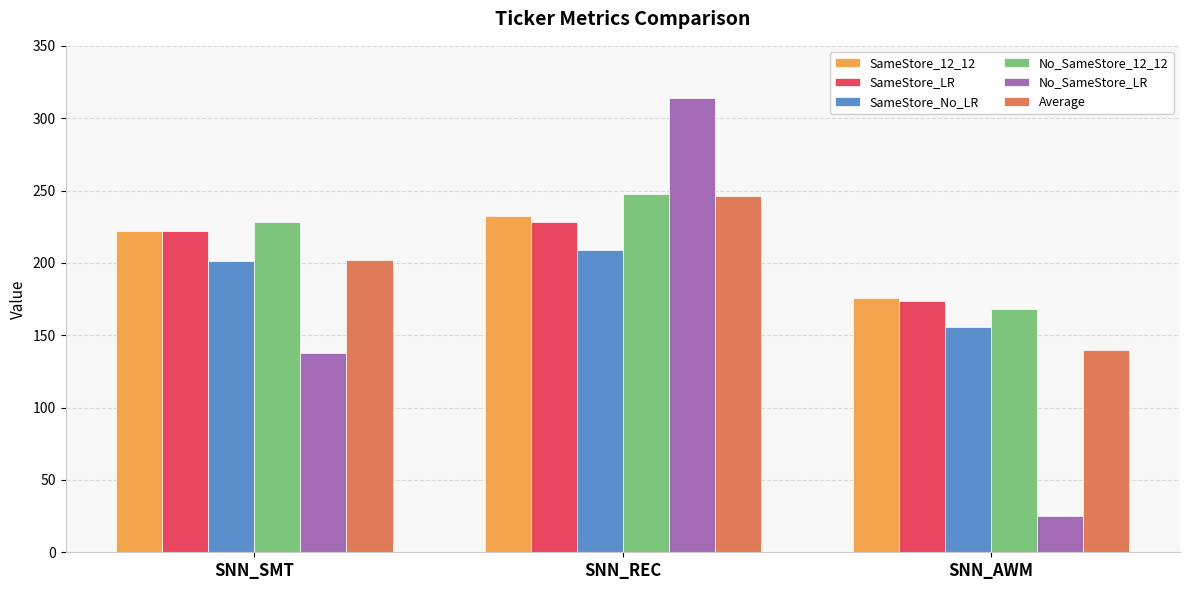

At how many categories does at least one series exceed 82?

3